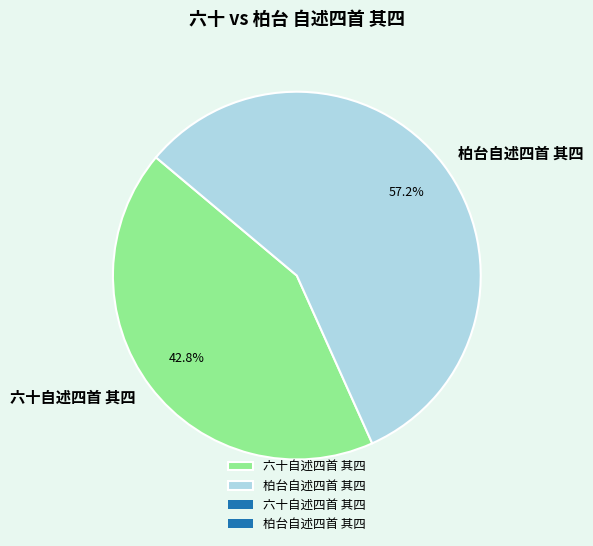

To the nearest percent, what is the combined percentage of 柏台自述四首 其四 and 六十自述四首 其四?

100%